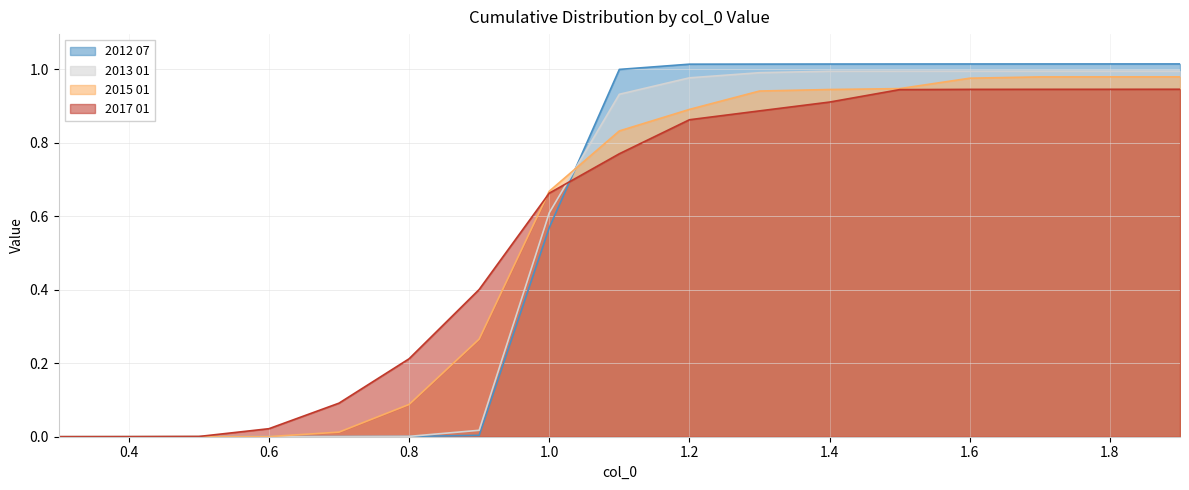

Reading right to left, extract all data points from this chart.

2012 07: 1.9=1.0	1.8=1.0	1.7=1.0	1.6=1.0	1.5=1.0	1.4=1.0	1.3=1.0	1.2=1.0	1.1=1.0	1.0=0.6	0.9=0.0	0.8=0.0	0.7=0.0	0.6=0.0	0.5=0.0	0.4=0.0	0.3=0.0
2013 01: 1.9=1.0	1.8=1.0	1.7=1.0	1.6=1.0	1.5=1.0	1.4=1.0	1.3=1.0	1.2=1.0	1.1=0.9	1.0=0.6	0.9=0.0	0.8=0.0	0.7=0.0	0.6=0.0	0.5=0.0	0.4=0.0	0.3=0.0
2015 01: 1.9=1.0	1.8=1.0	1.7=1.0	1.6=1.0	1.5=0.9	1.4=0.9	1.3=0.9	1.2=0.9	1.1=0.8	1.0=0.7	0.9=0.3	0.8=0.1	0.7=0.0	0.6=0.0	0.5=0.0	0.4=0.0	0.3=0.0
2017 01: 1.9=0.9	1.8=0.9	1.7=0.9	1.6=0.9	1.5=0.9	1.4=0.9	1.3=0.9	1.2=0.9	1.1=0.8	1.0=0.7	0.9=0.4	0.8=0.2	0.7=0.1	0.6=0.0	0.5=0.0	0.4=0.0	0.3=0.0